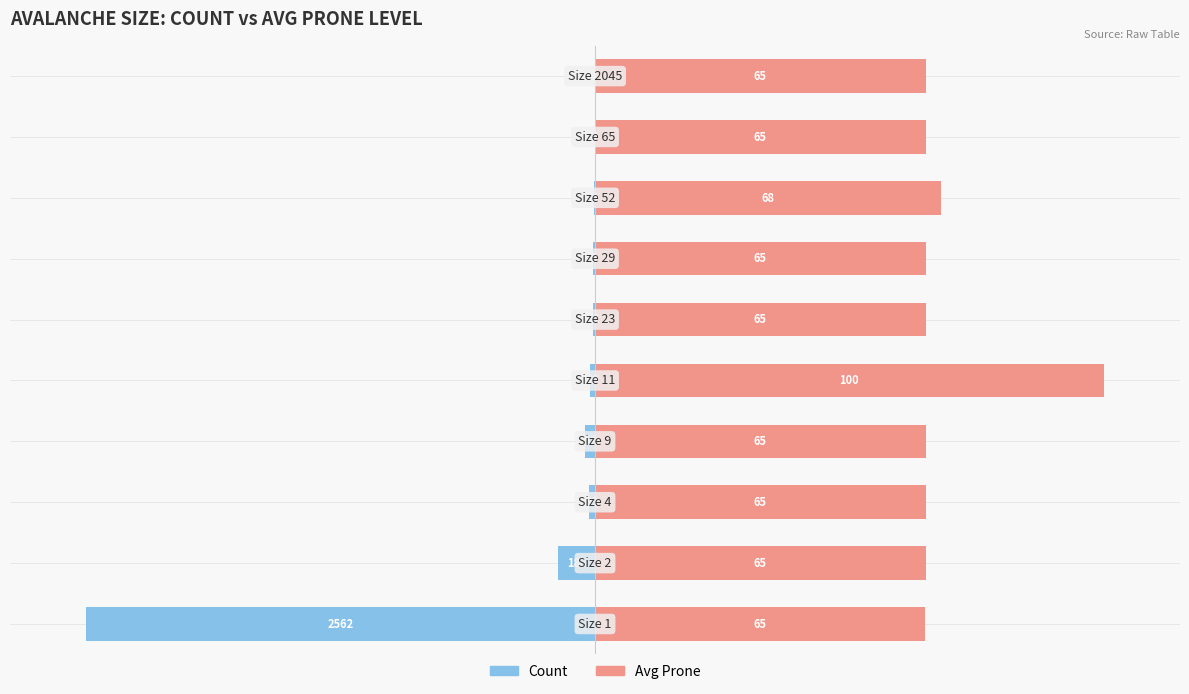

The Count series shows -0.1 at 8. True or false?

False